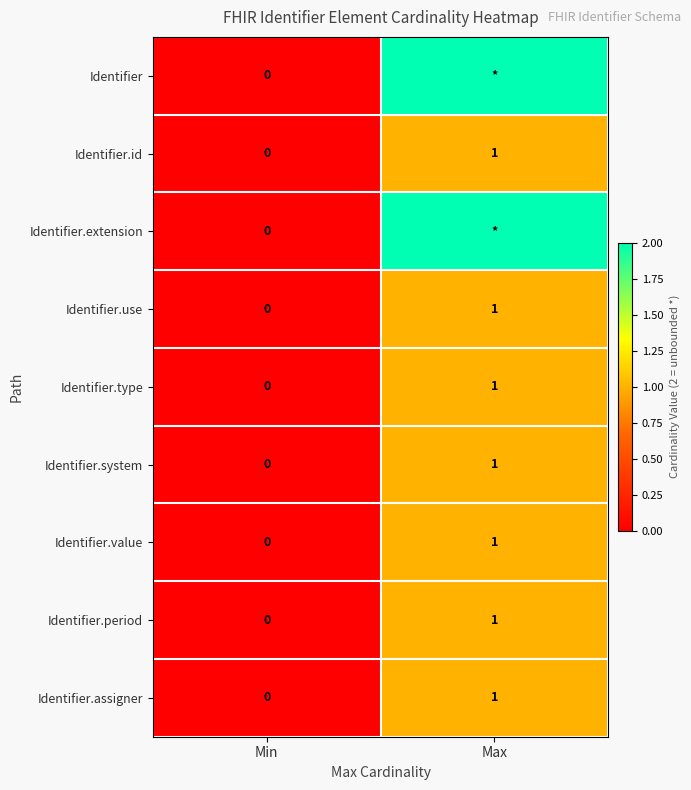

True or false: Identifier.assigner has a value of -1 at Min.

False